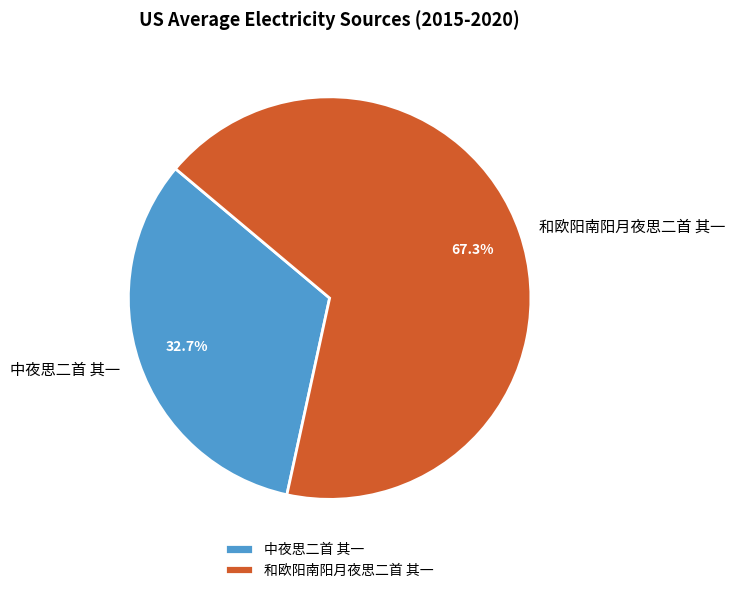

How many segments does this pie chart have?

2